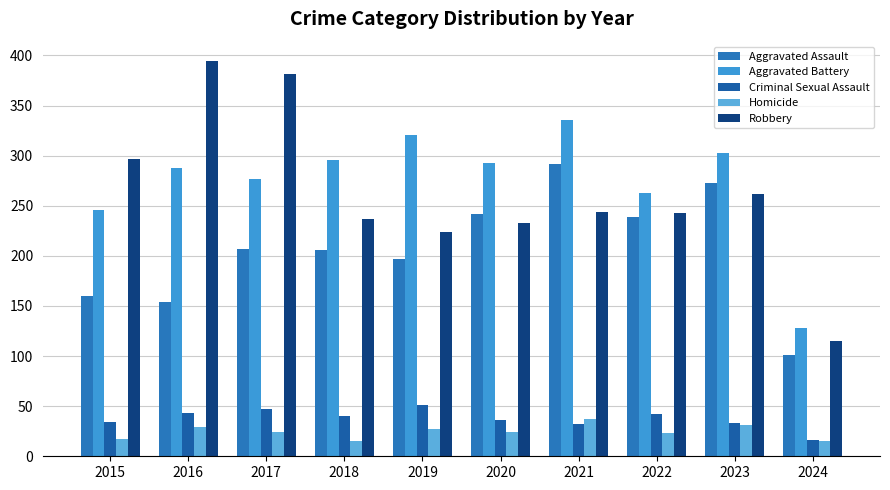

At which category is the sum across all series the highest?

2021